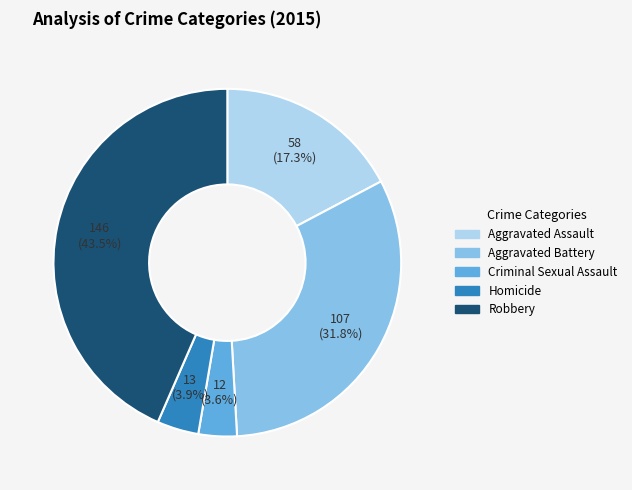

What is the ratio of the value at Aggravated Battery to the value at Robbery?

0.7